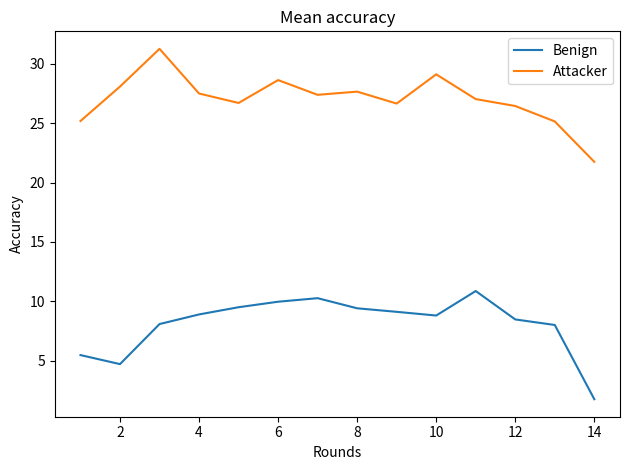

What is the lowest value of the Benign series?

1.7